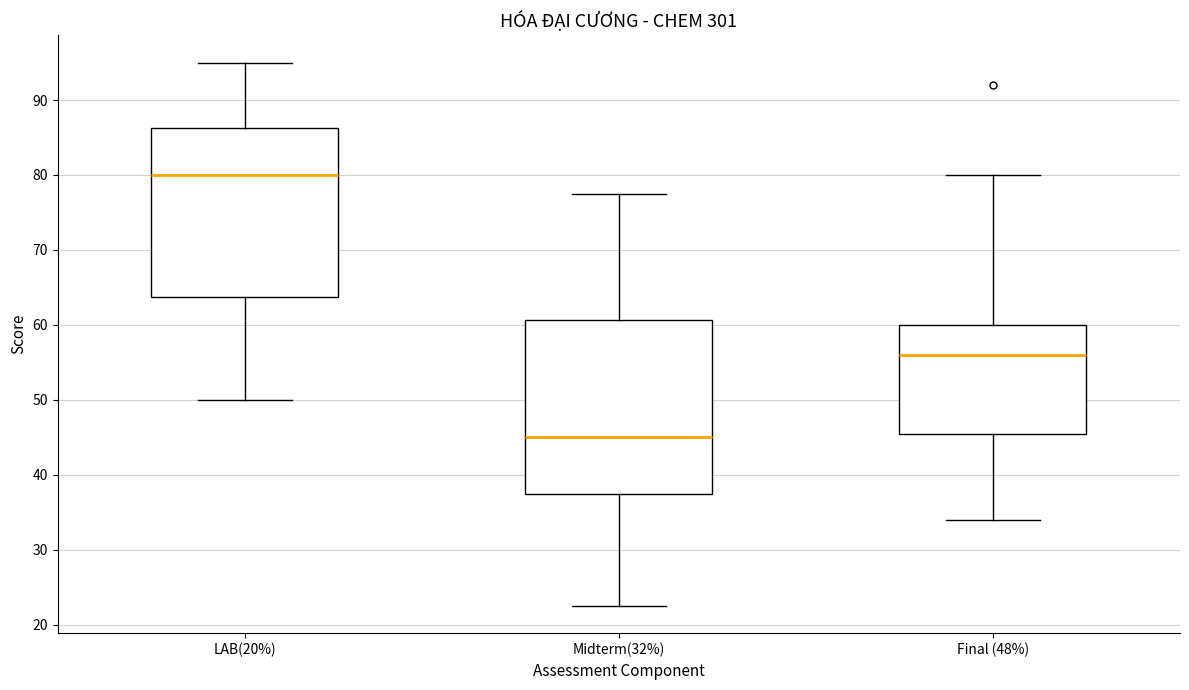

Where is the upper edge of the box for Final (48%) on the y-axis? The values are not printed on the chart, so give them approximately, as read against the axis.

60